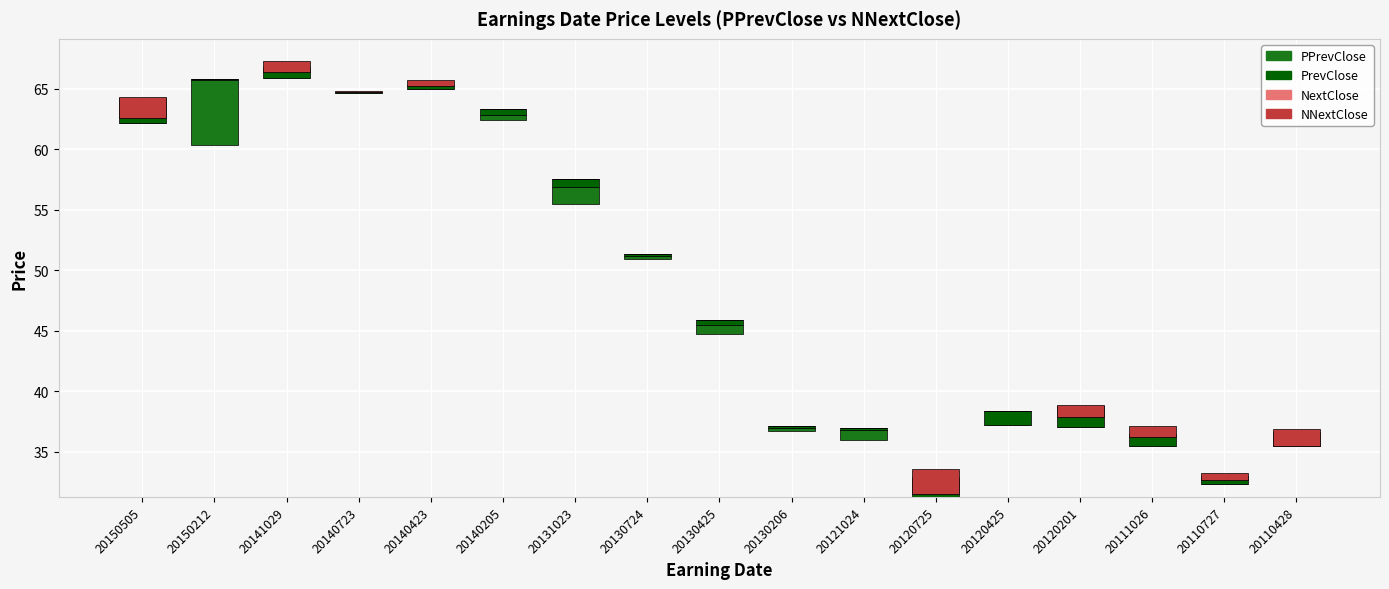

List the labels in order of NNextClose value, smallest first.

20150212, 20140205, 20131023, 20130724, 20130425, 20130206, 20121024, 20120425, 20140723, 20110727, 20140423, 20111026, 20141029, 20120201, 20110428, 20150505, 20120725